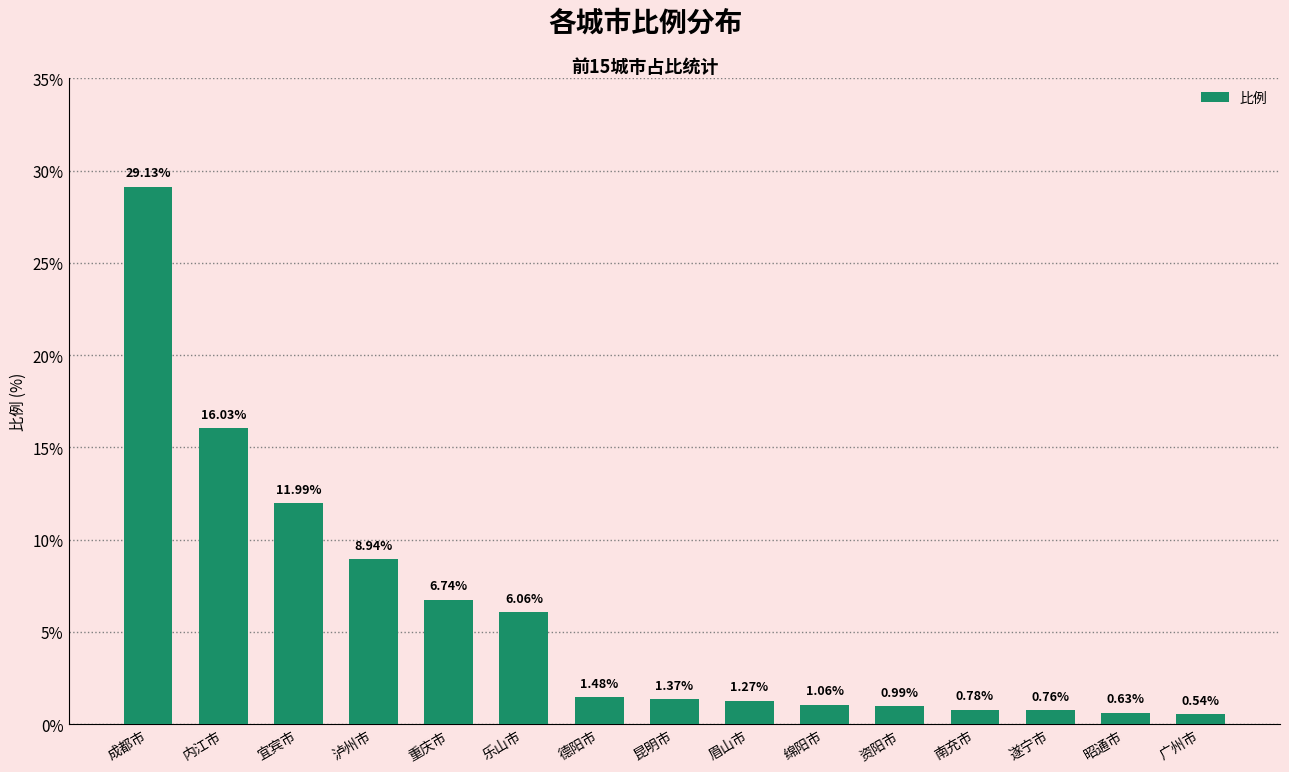

Rank the categories by value from highest to lowest.

成都市, 内江市, 宜宾市, 泸州市, 重庆市, 乐山市, 德阳市, 昆明市, 眉山市, 绵阳市, 资阳市, 南充市, 遂宁市, 昭通市, 广州市